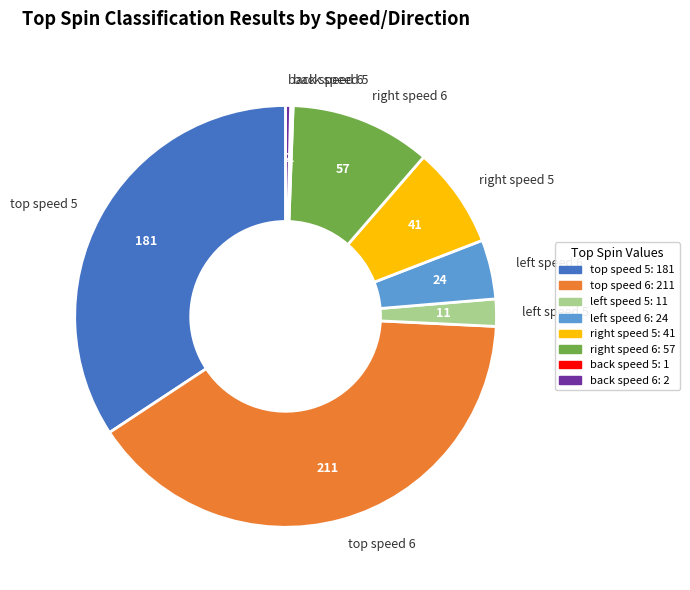

Is it true that back speed 6 is 0% of the pie?

True